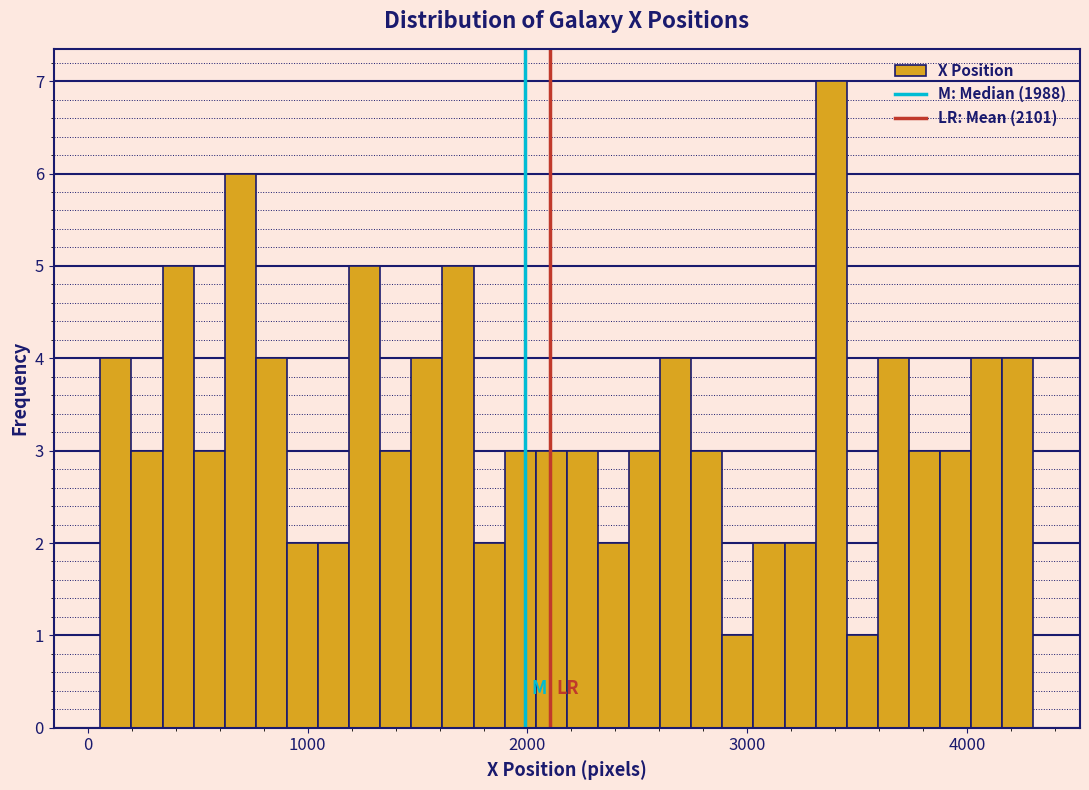

Read against the x-axis, roughly where is the centre of the tallest bar?

3400